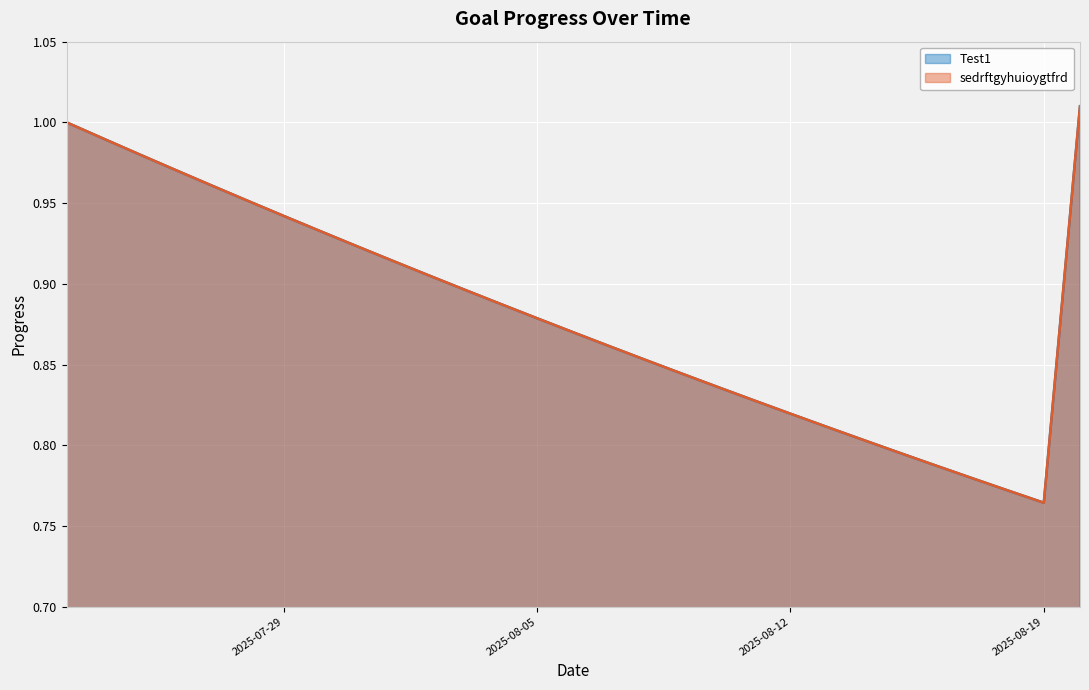

True or false: sedrftgyhuioygtfrd and Test1 cross at least once.

False